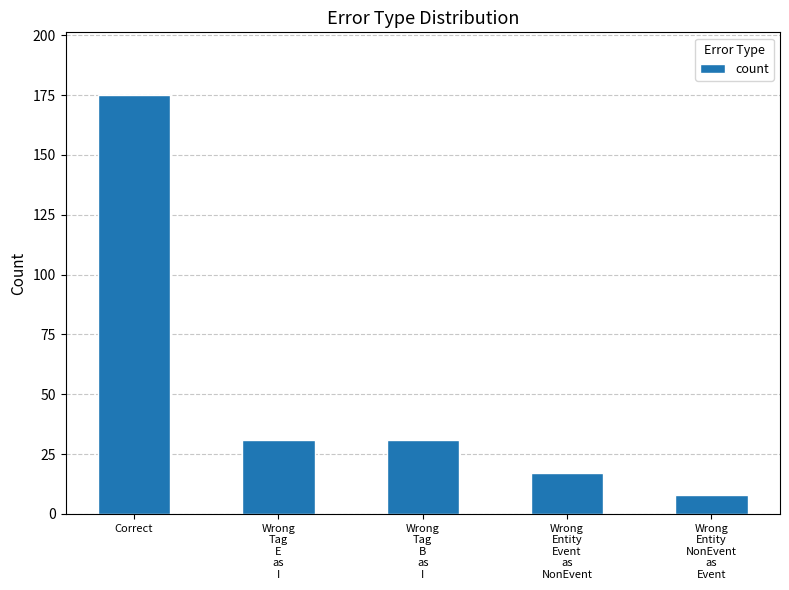

What is the difference between the maximum and second lowest values?

158